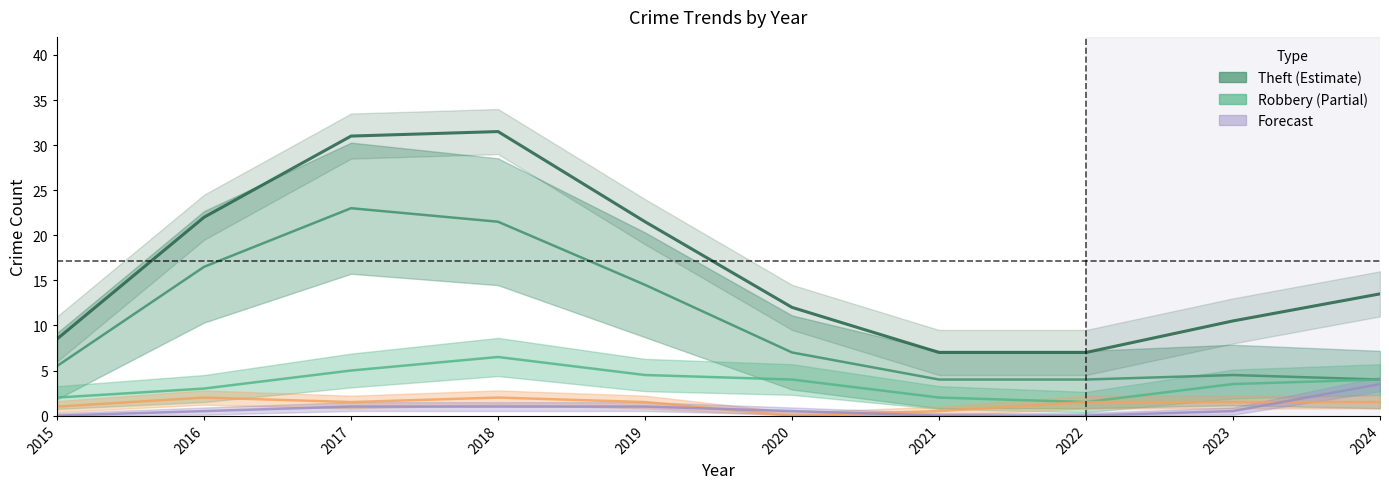

Is it true that the value at 2023 is 10.5?

True